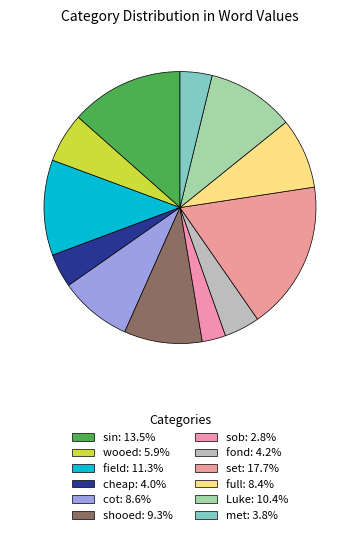

Count the number of slices in the pie.

12